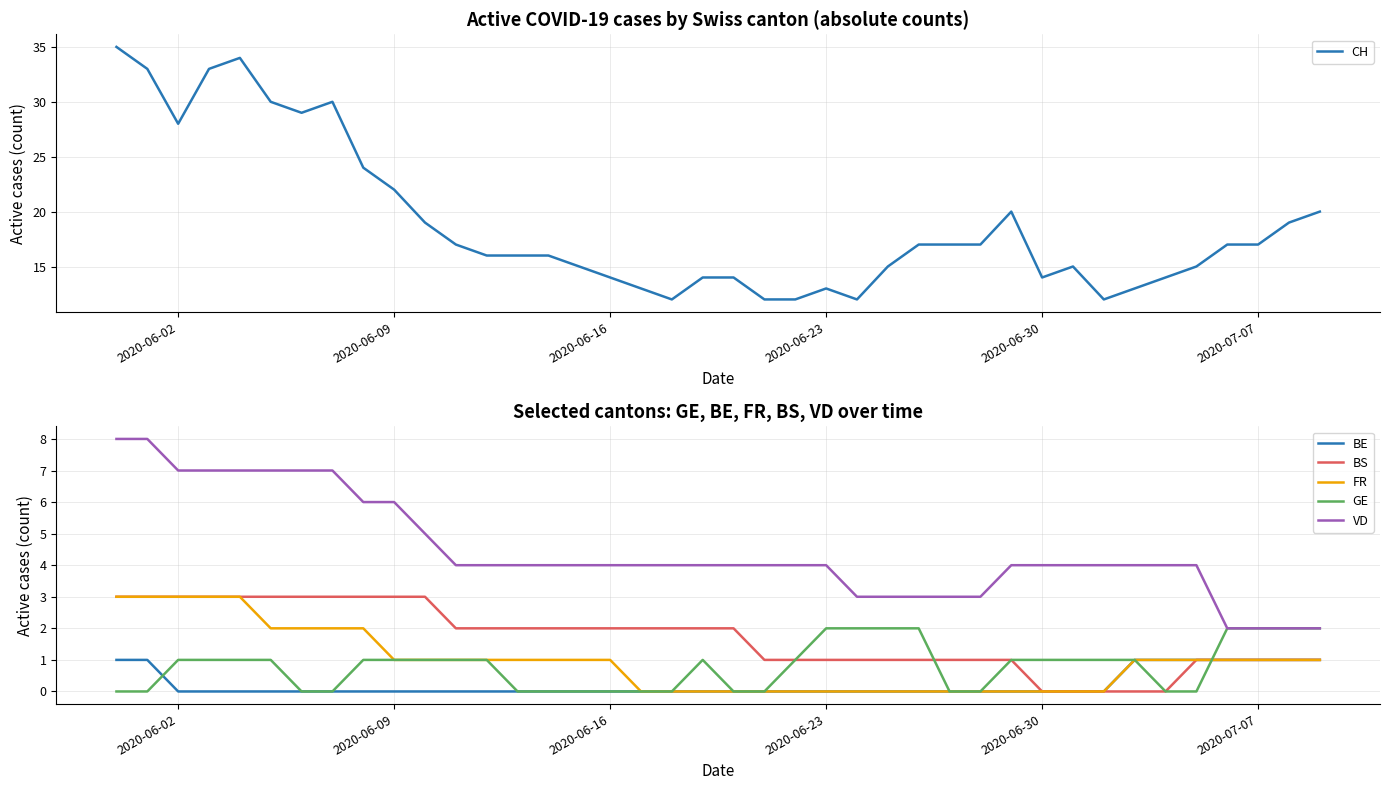

Which series has the widest spread of values?

CH